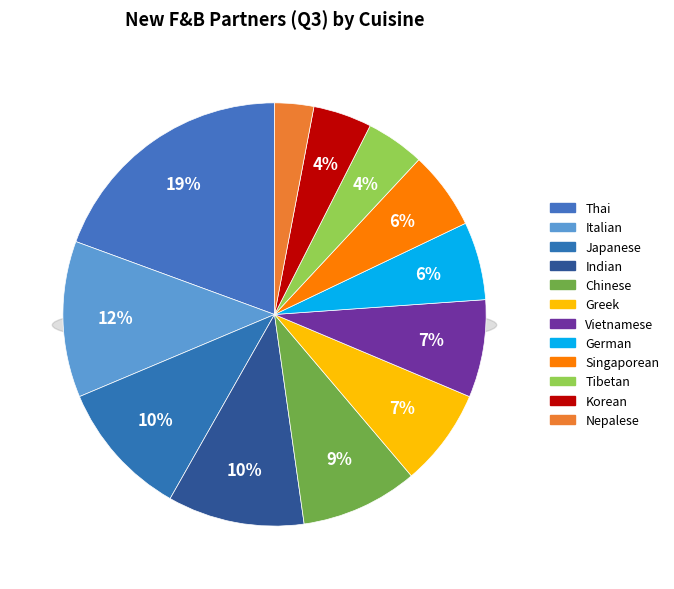

Is Tibetan the majority of the pie?

No